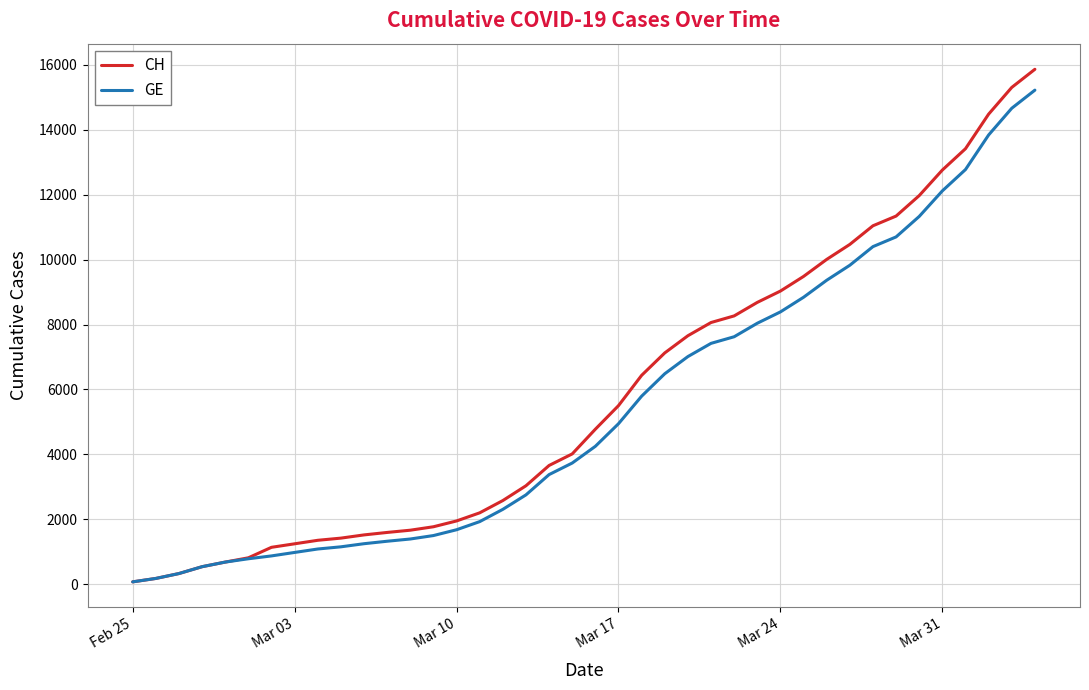

Which series has the largest range (max minus min)?

CH